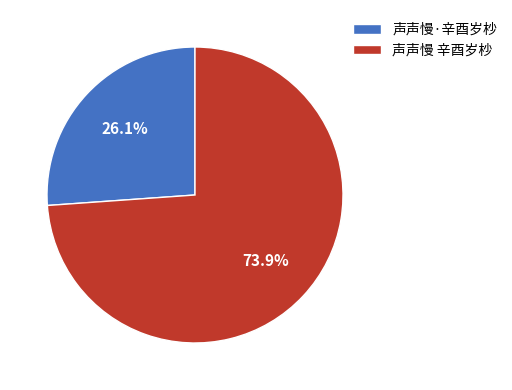

Which category accounts for the majority?

声声慢 辛酉岁杪